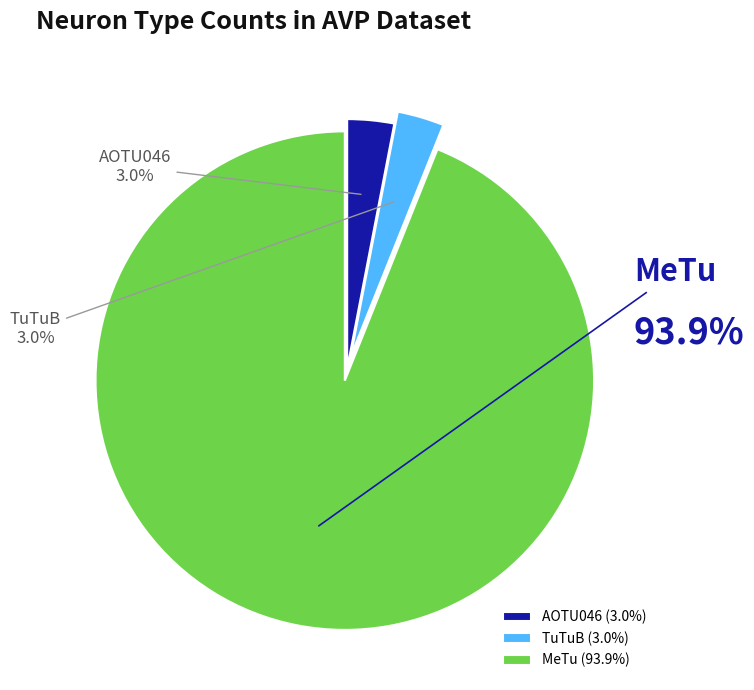

What percentage do TuTuB and MeTu together represent?

97.0%